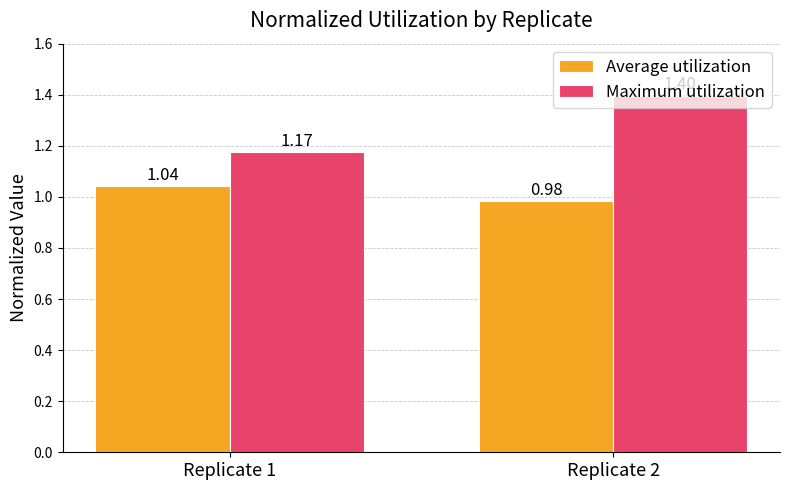

What is the sum of the Maximum utilization values at Replicate 1 and Replicate 2?

2.6